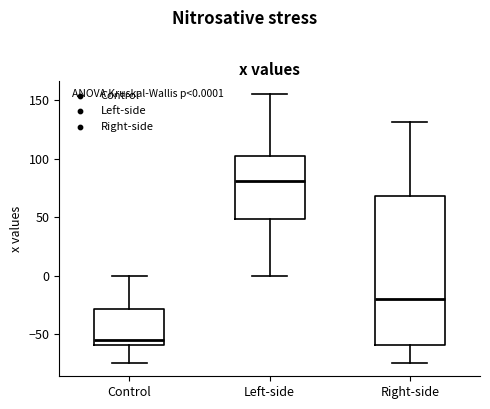

Which box's median line is the highest?

Left-side